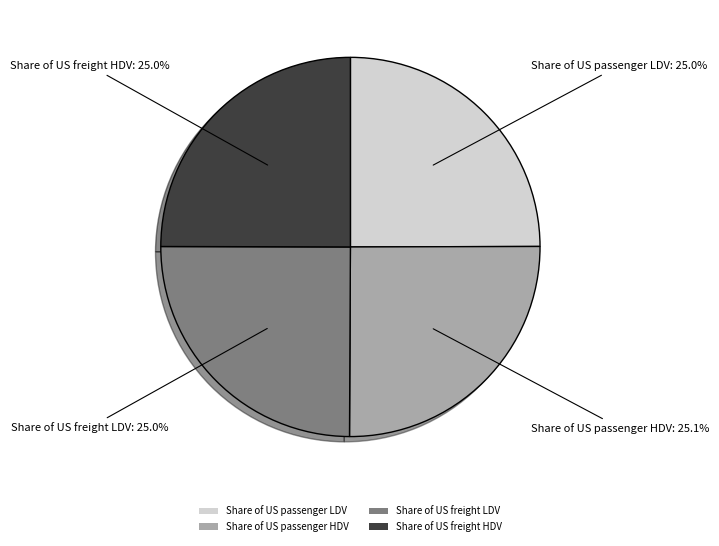

Is there any slice that represents more than half of the pie?

No